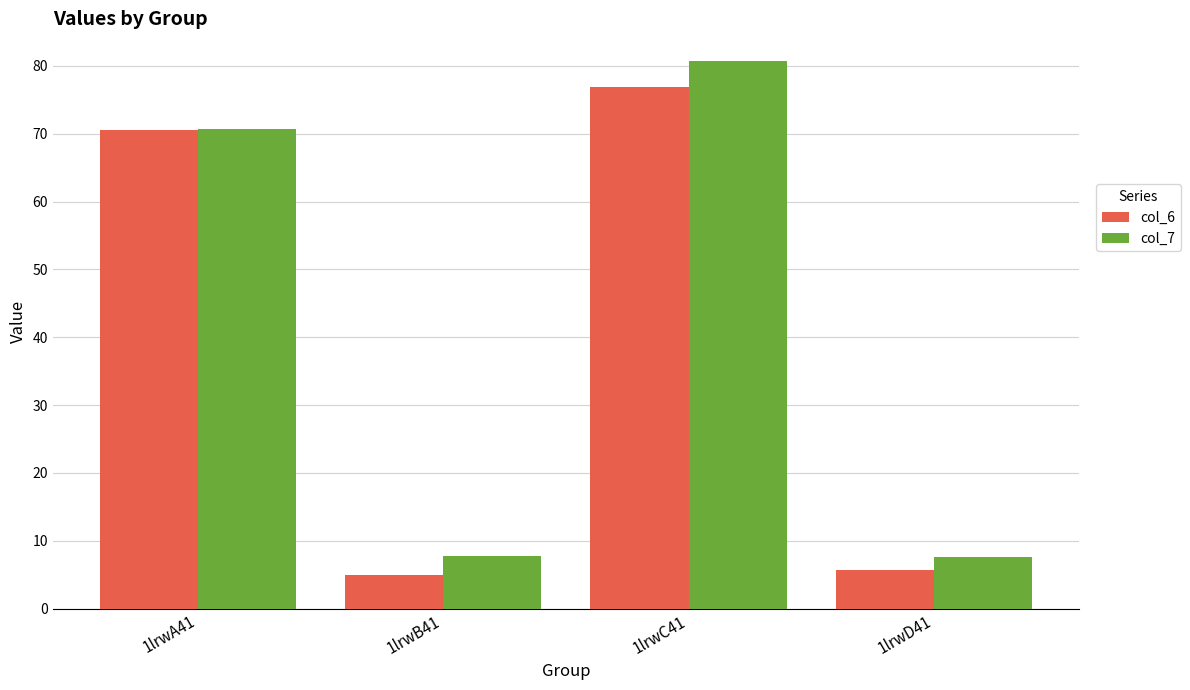

Between 1lrwA41 and 1lrwB41, which series saw the biggest shift?

col_6